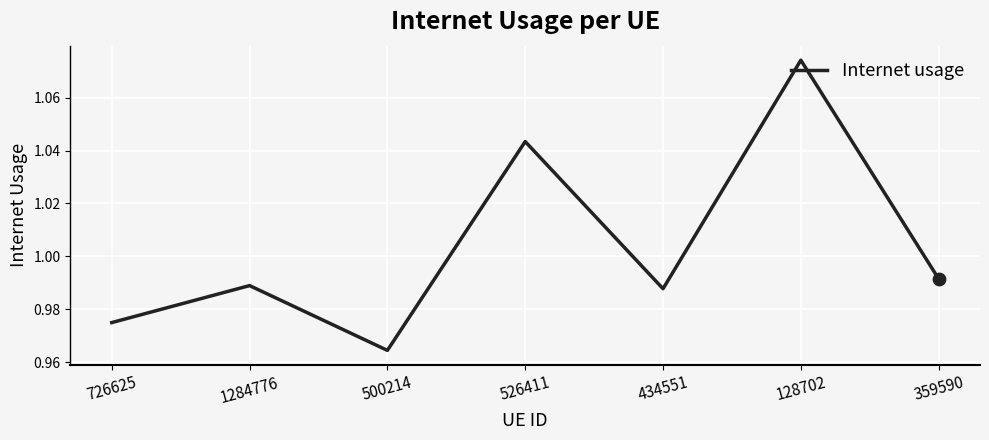

What is the change in value from 1284776 to 526411?

+0.1